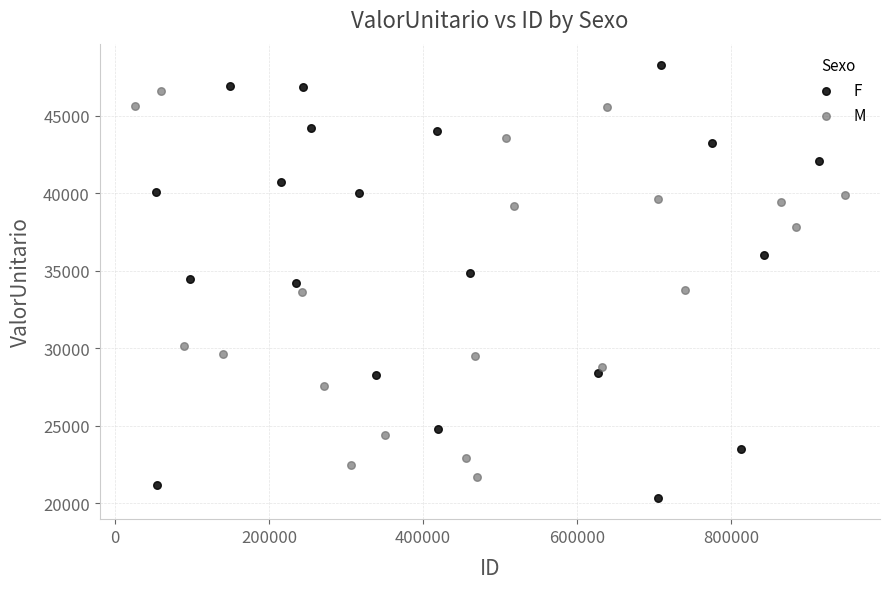

Which series reaches the maximum Y coordinate?

F